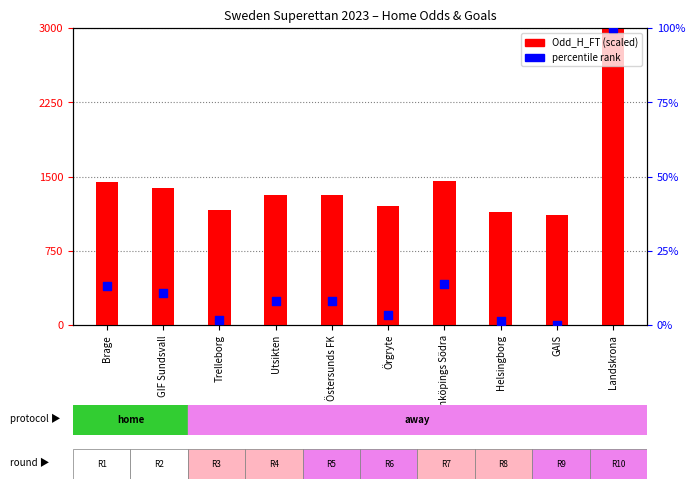

Is the value of Odd_H_FT percentile at Brage greater than the value of Odd_H_FT (scaled) at Landskrona?

No